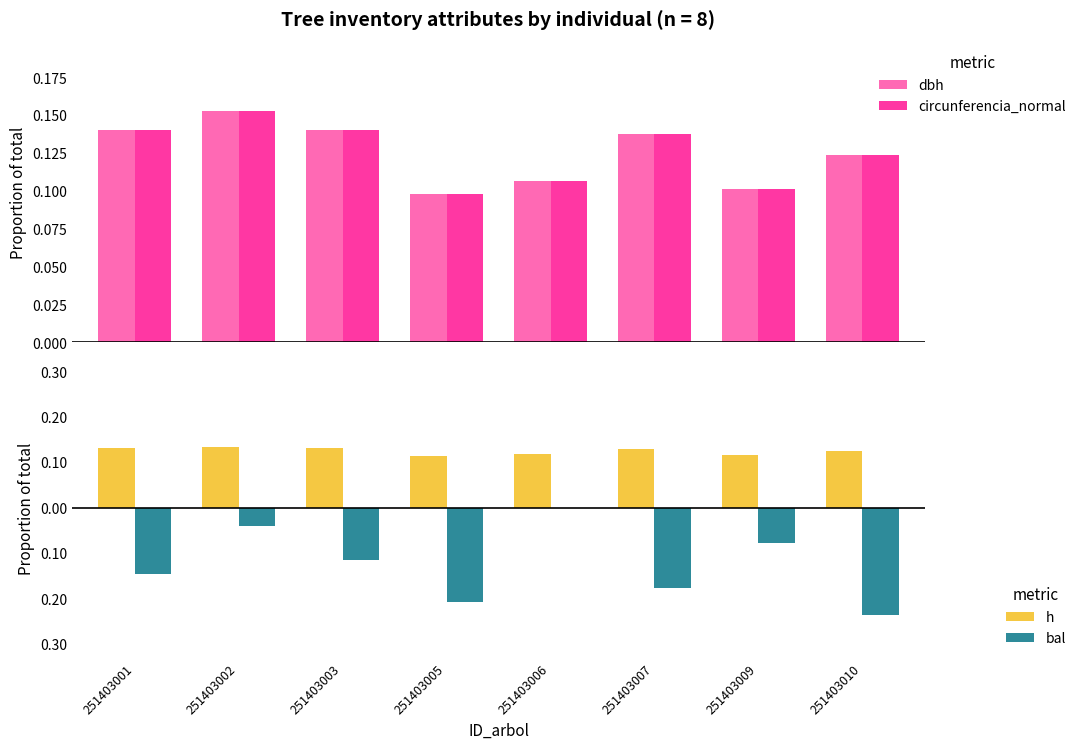

Which category has the highest value across all series?

251403002